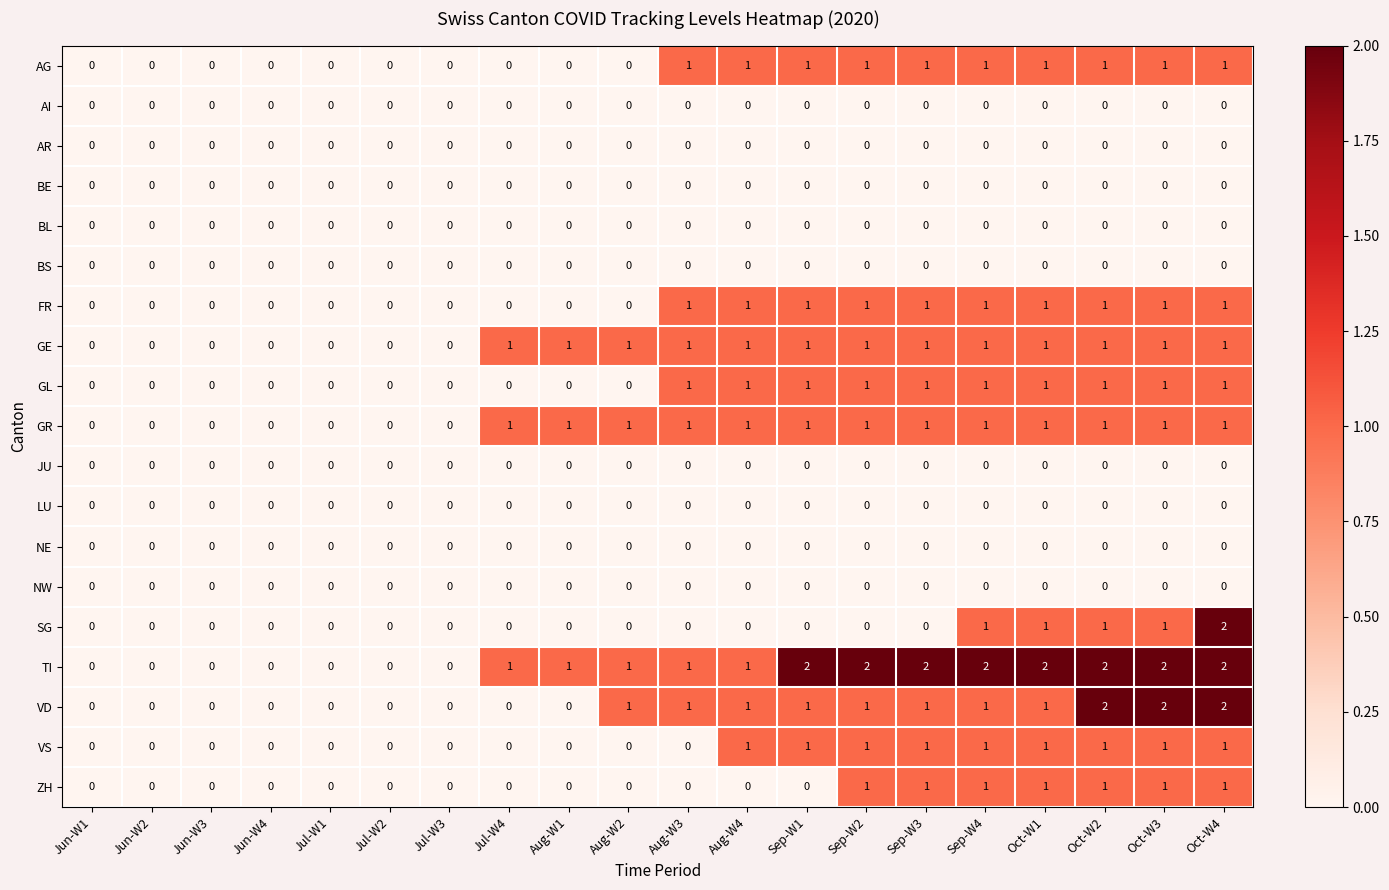

True or false: TI has a value of 1 at Jul-W2.

False